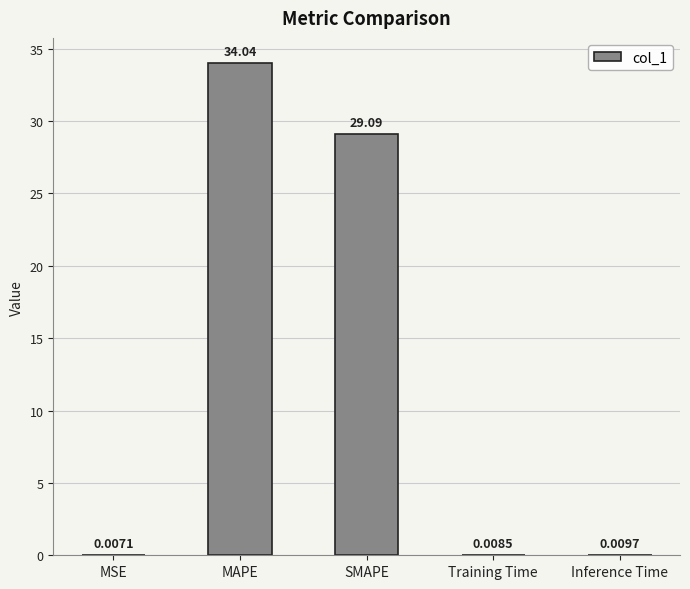

What is the sum of the values at MAPE and Inference Time?

34.1